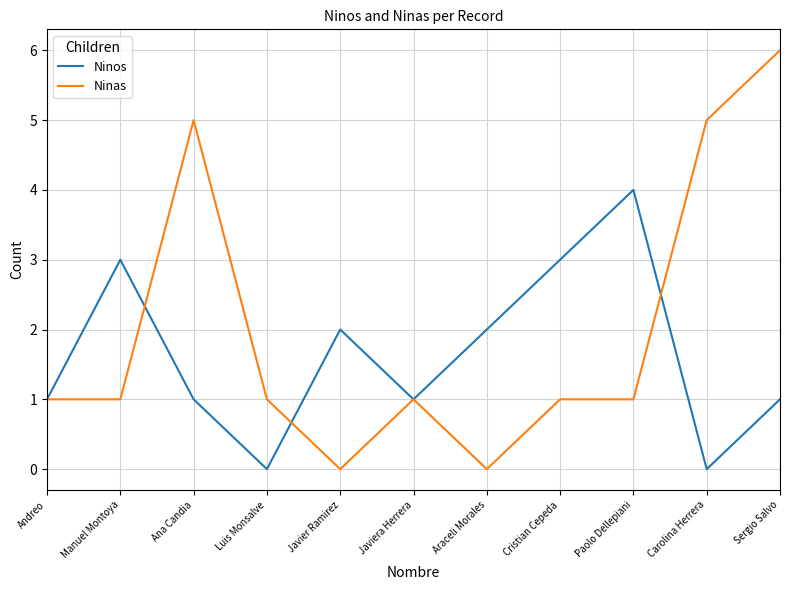

What position from the left is Carolina Herrera?

10